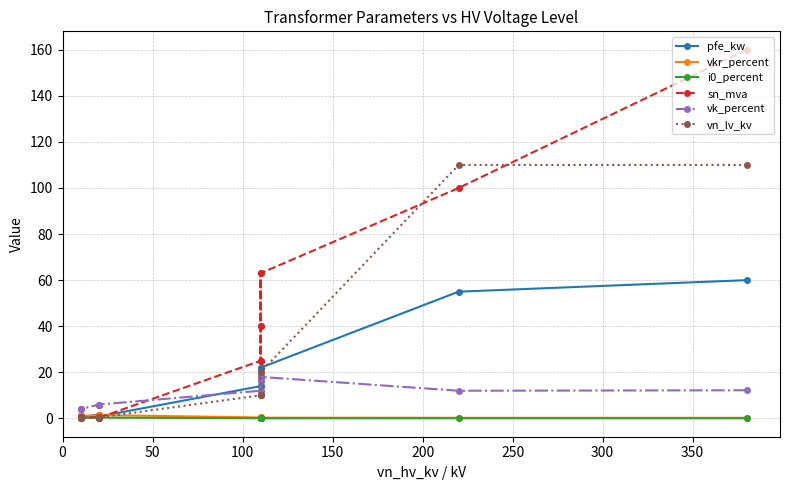

The vk_percent series shows 12.0 at 350. True or false?

True